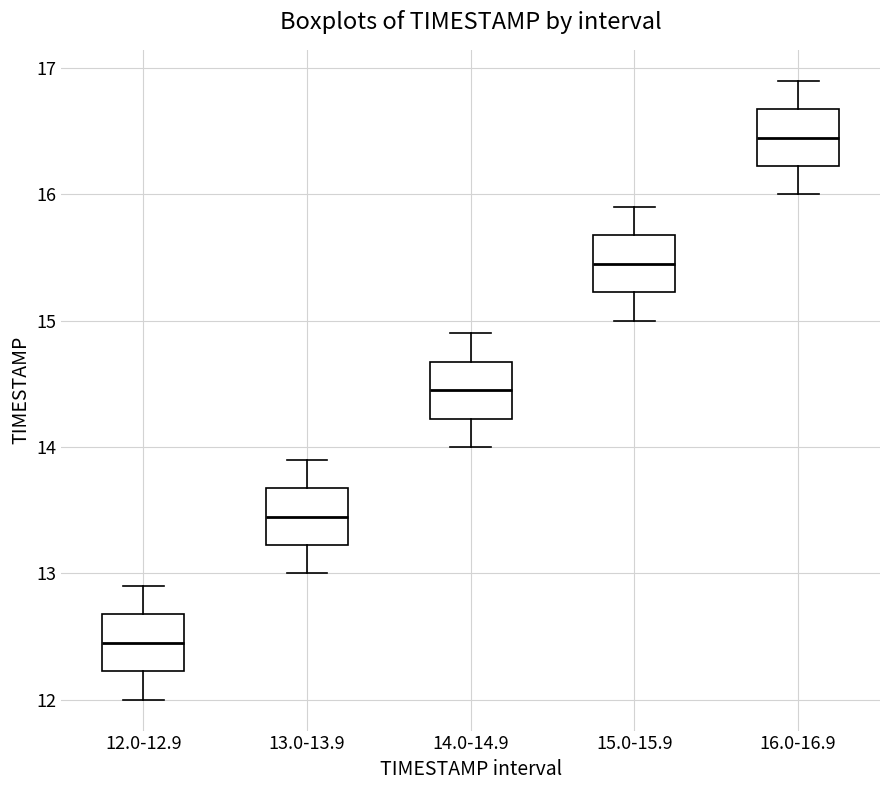

Where does the lower whisker of the box for 12.0-12.9 end on the y-axis? The values are not printed on the chart, so give them approximately, as read against the axis.

12.0